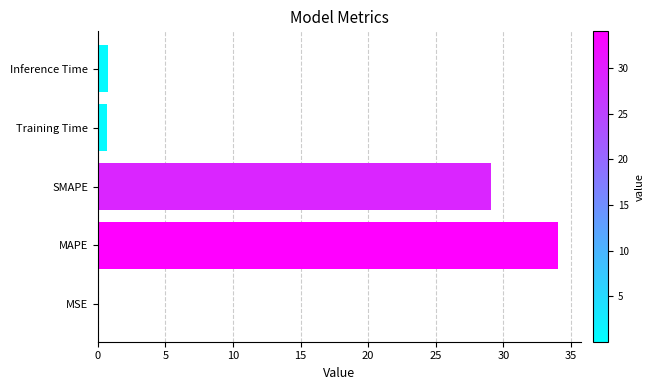

Which has a higher value, SMAPE or Inference Time?

SMAPE